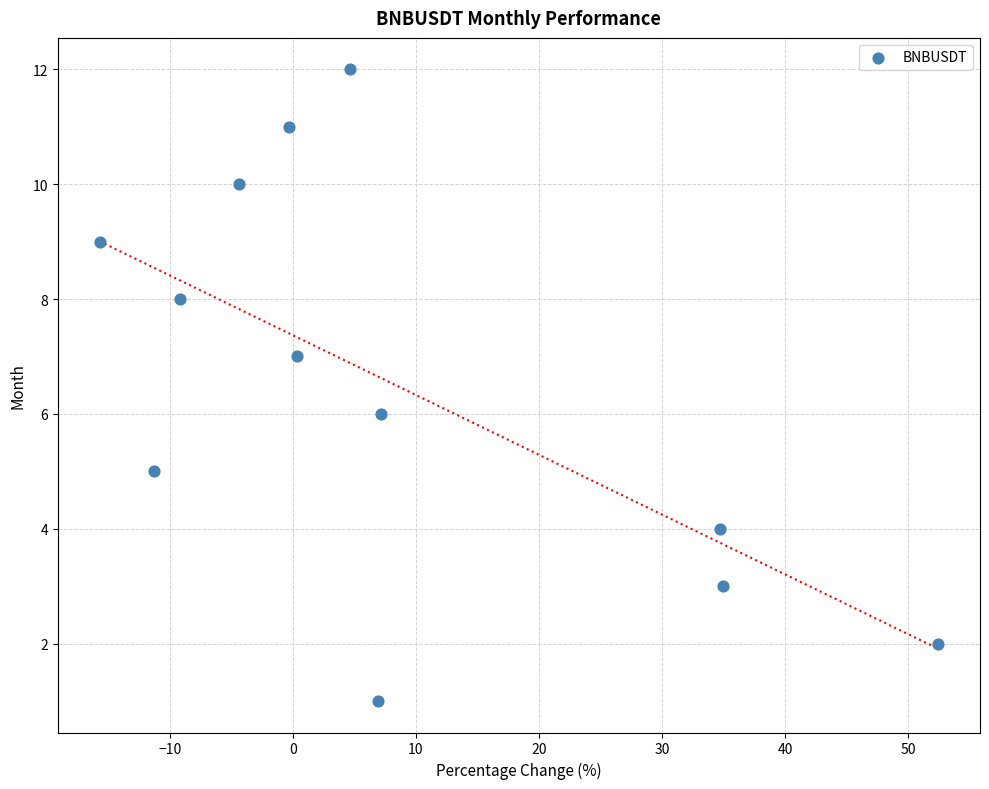

What is the range of Y values (max minus min)?

11